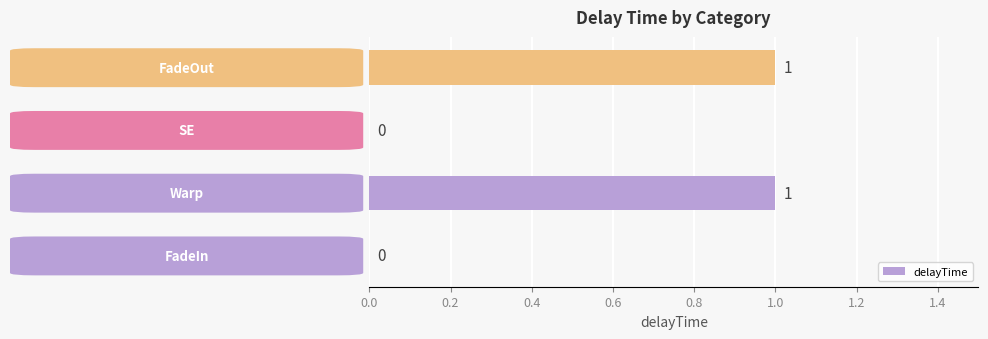

How many values are between 0 and 1?

4